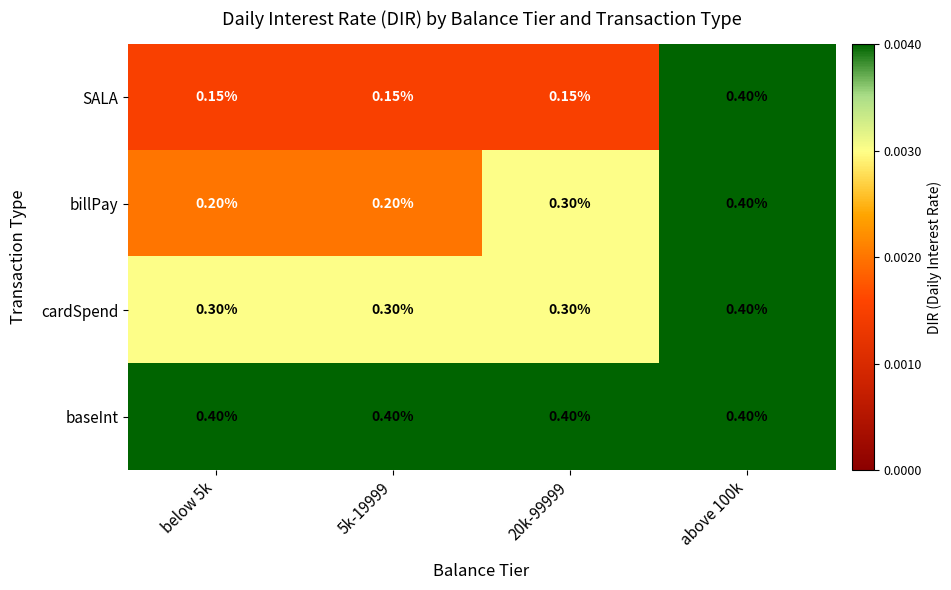

Rank the series by their average value, from lowest to highest.

SALA, billPay, cardSpend, baseInt